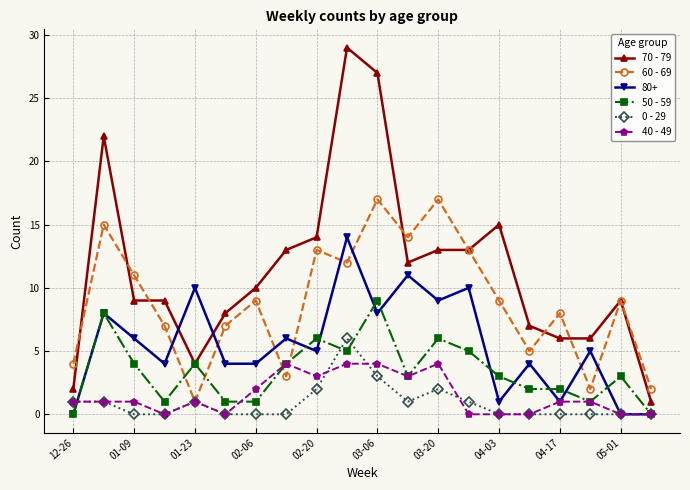

How many lines are shown in the chart?

6